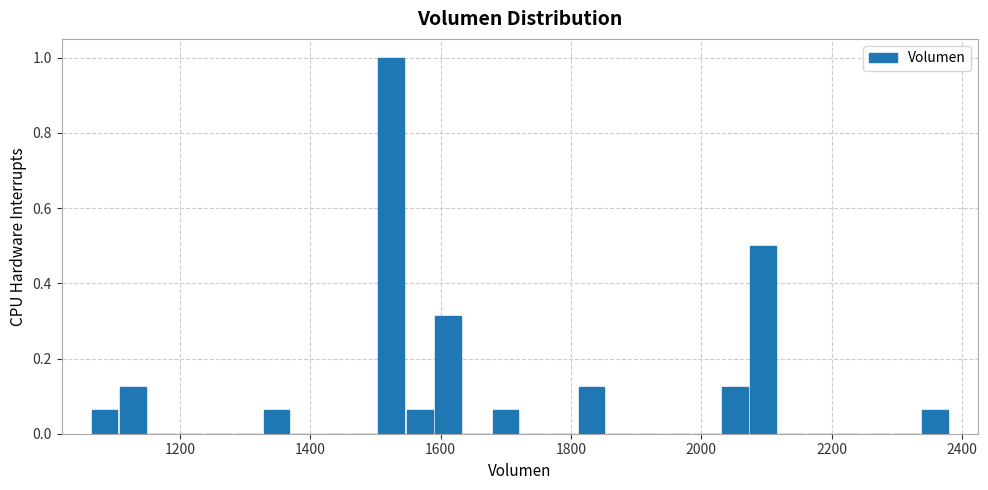

Read against the x-axis, roughly where is the centre of the tallest bar?

1520